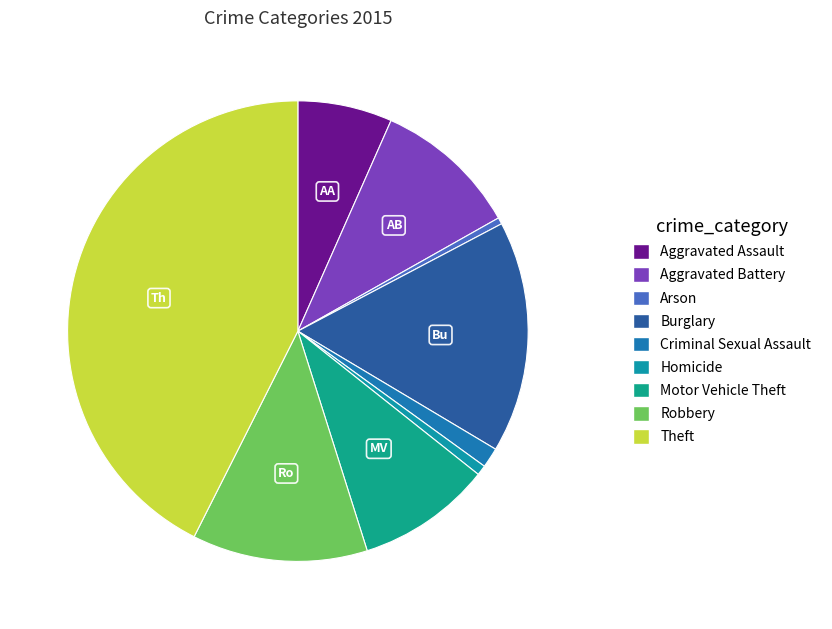

Do Theft and Robbery together represent more than half of the pie?

Yes